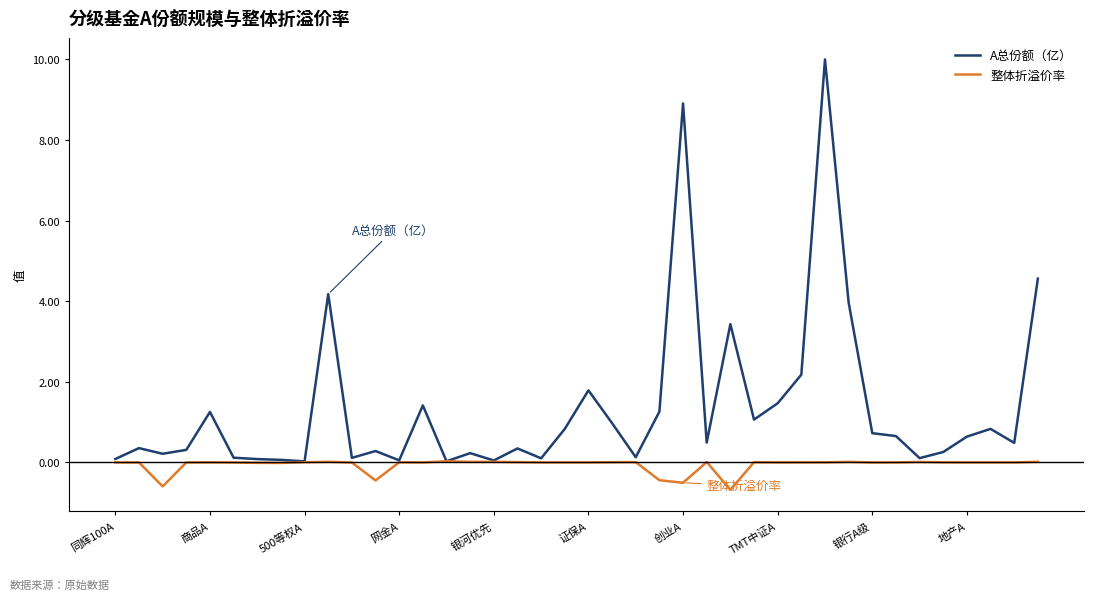

List the series in order of their overall mean, lowest first.

整体折溢价率, A总份额（亿）